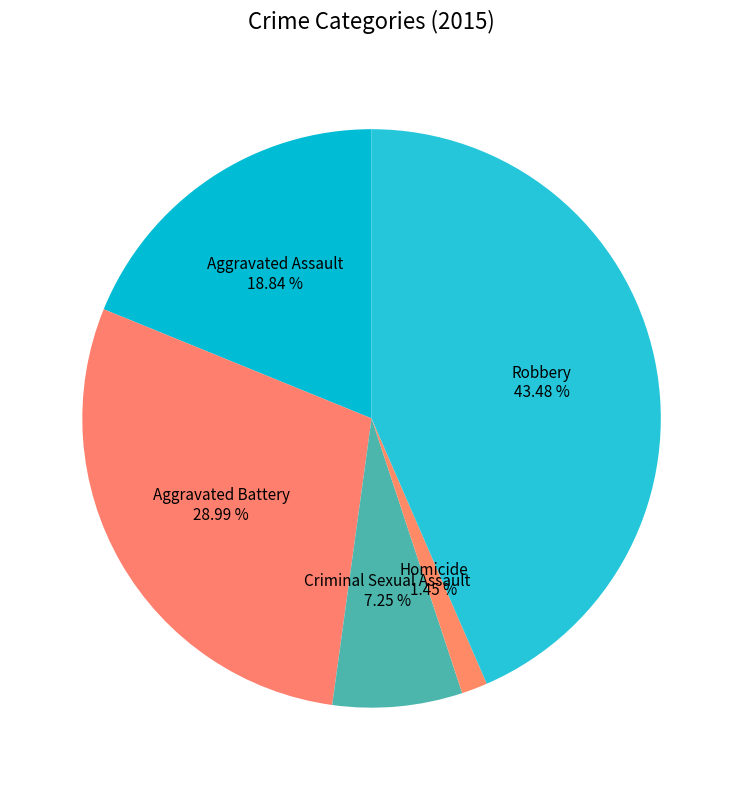

How many slices are in this pie chart?

5